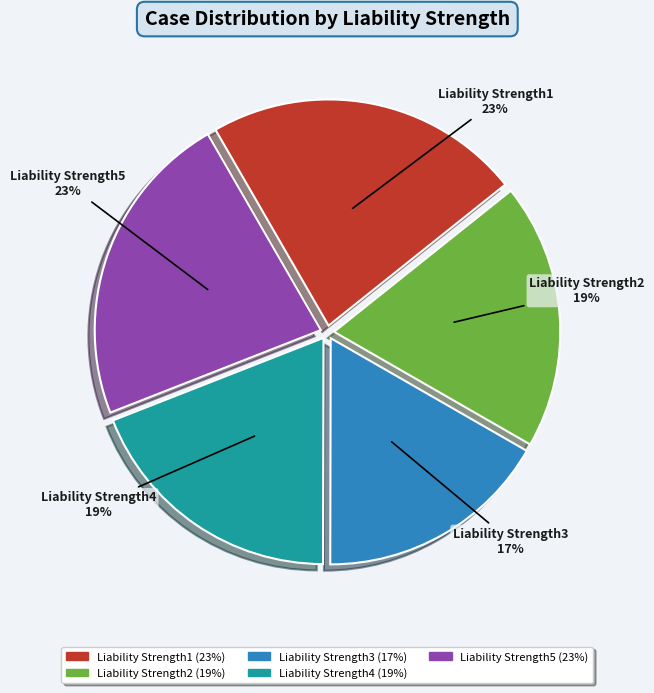

Does any single category account for the majority?

No